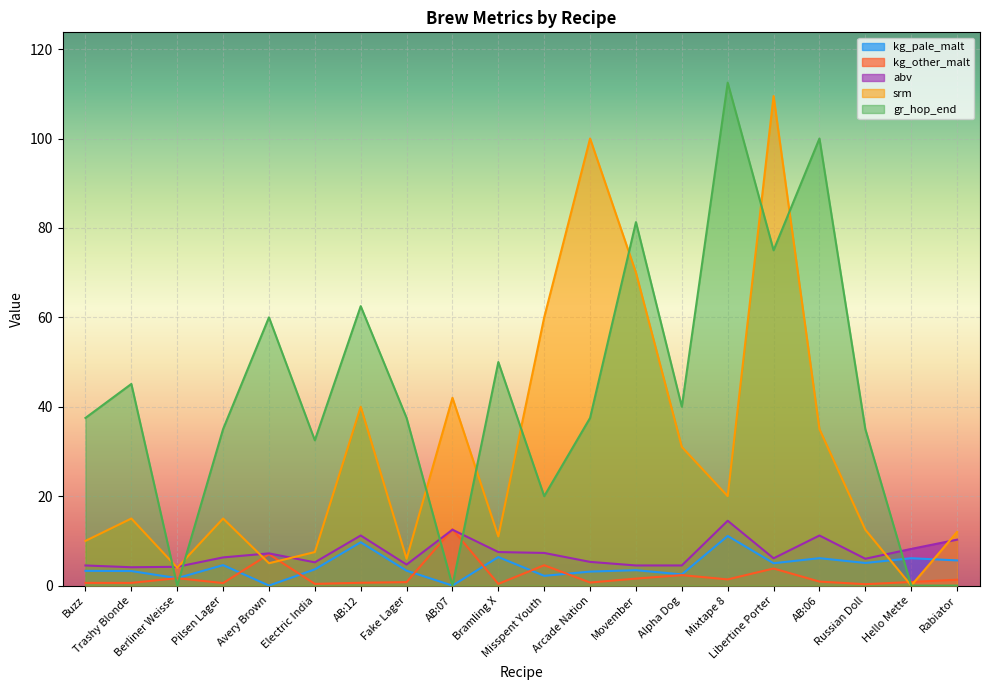

At which label does srm first exceed 15?

AB:12